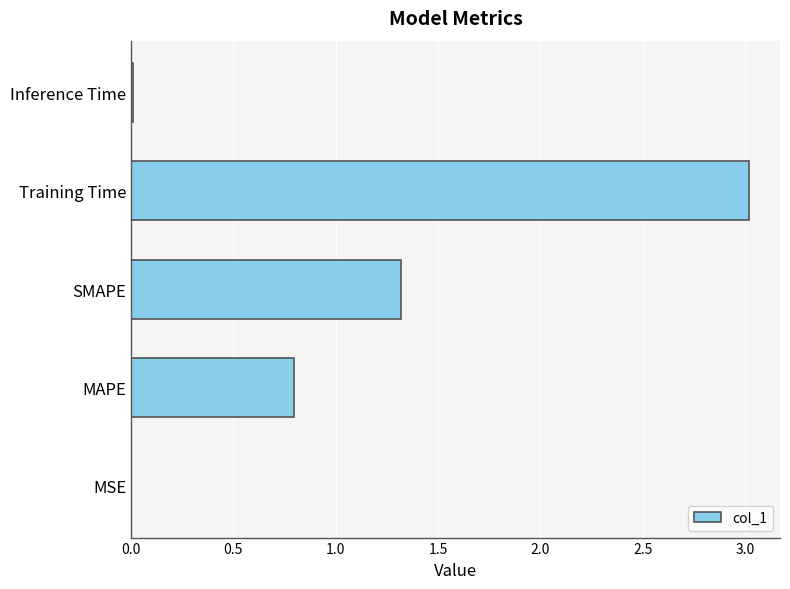

What is the sum of all values?

5.1